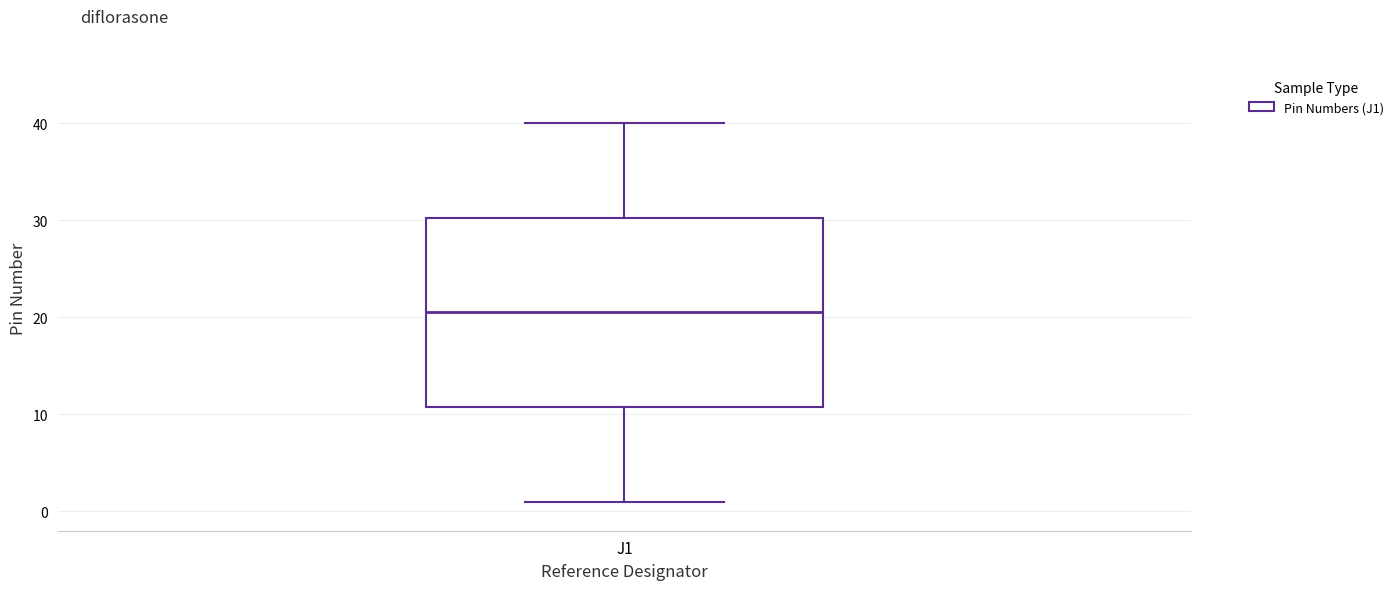

Transcribe this box plot: give where the median line is, the range the box spans, and where the two whiskers end, as read against the y-axis. The values are not printed on the chart, so give them approximately, as read against the axis.

median 21, box 11 to 30, whiskers 1 to 40